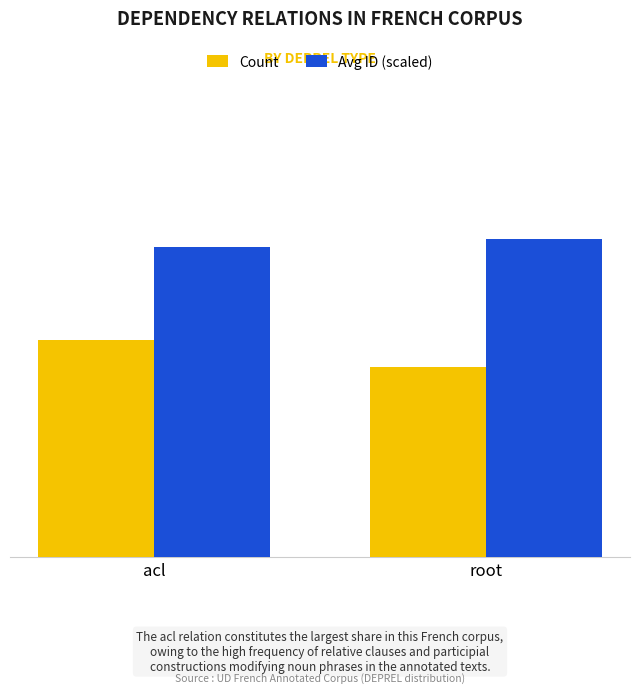

What is the highest value of the Count series?

8.0